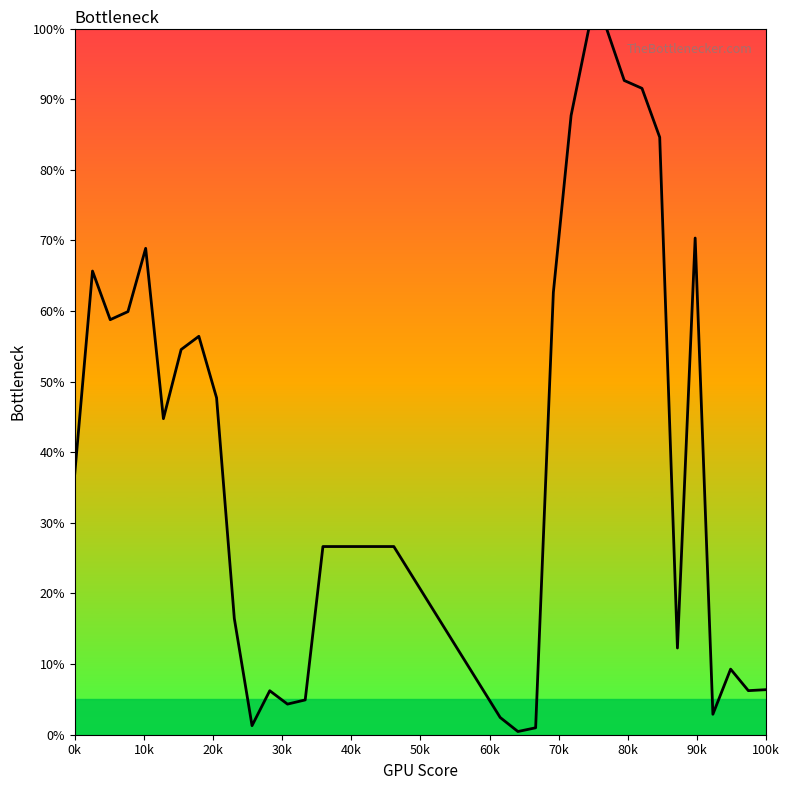

What is the greatest value displayed?

100.0